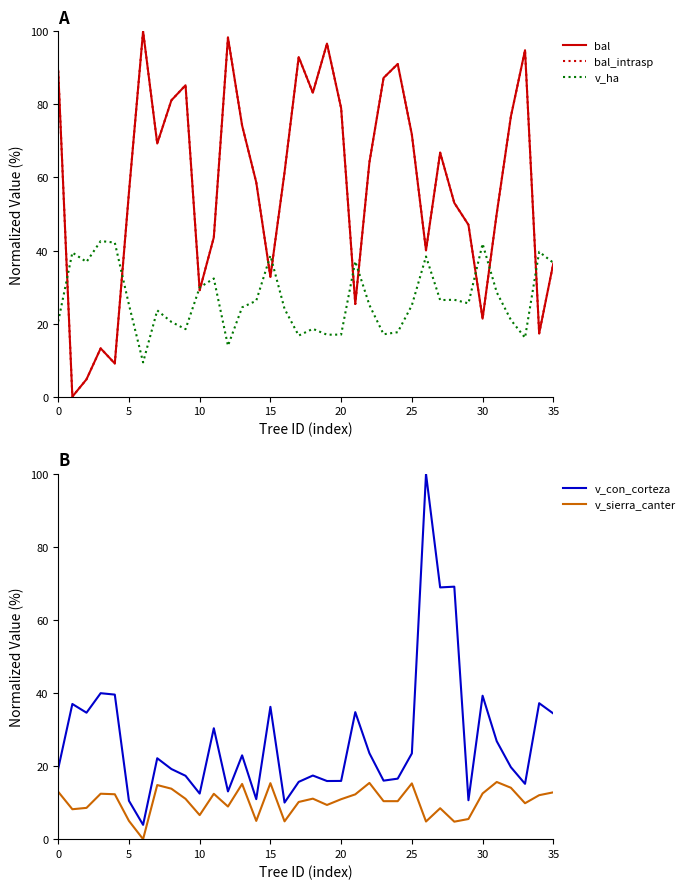

What is the difference between the second highest and minimum values in the bal series?

98.3